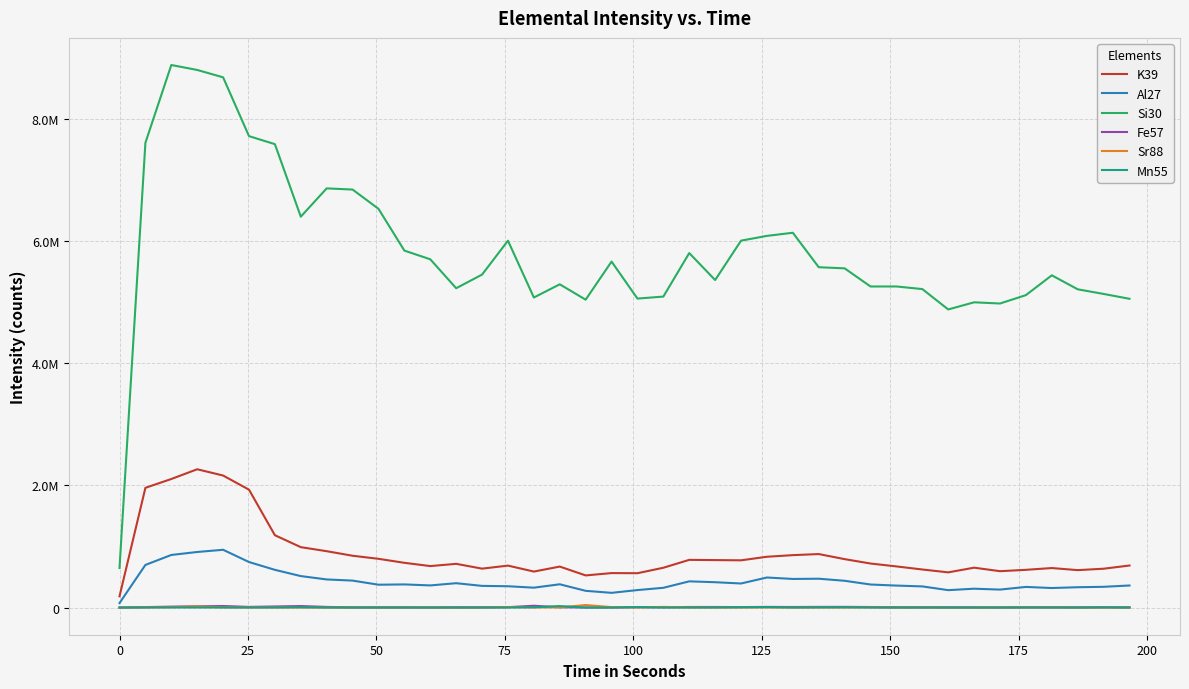

What is the value of the Al27 point at the 3rd from the left?

862698.8